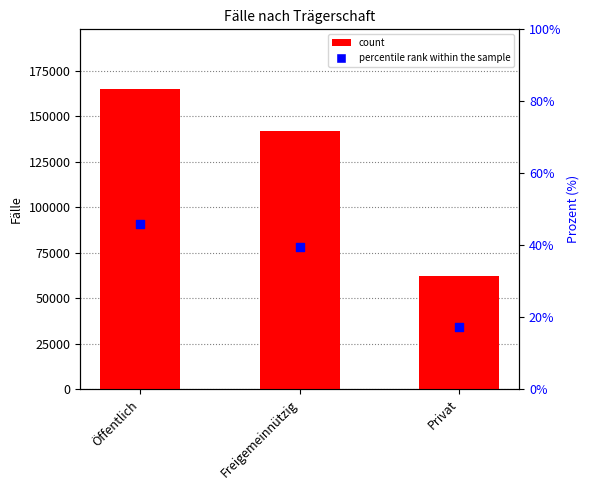

At which category is the sum across all series the highest?

Öffentlich